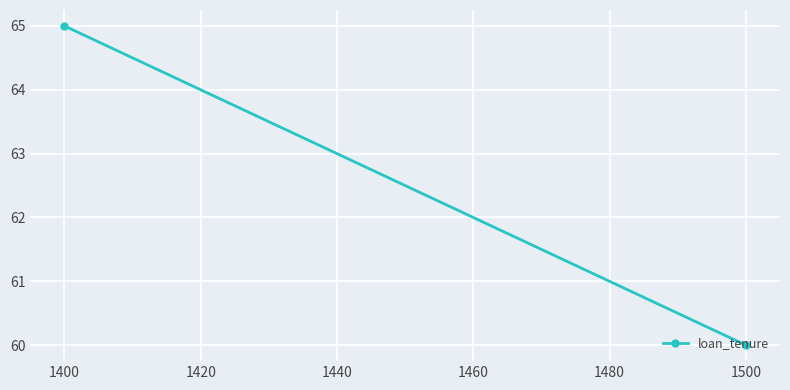

What is the greatest value displayed?

65